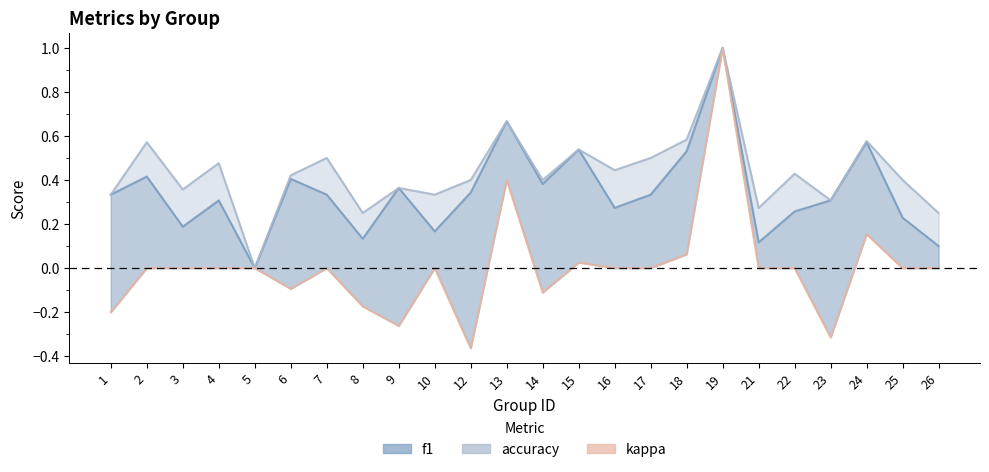

Is it true that f1 equals 0.3 at 25?

False